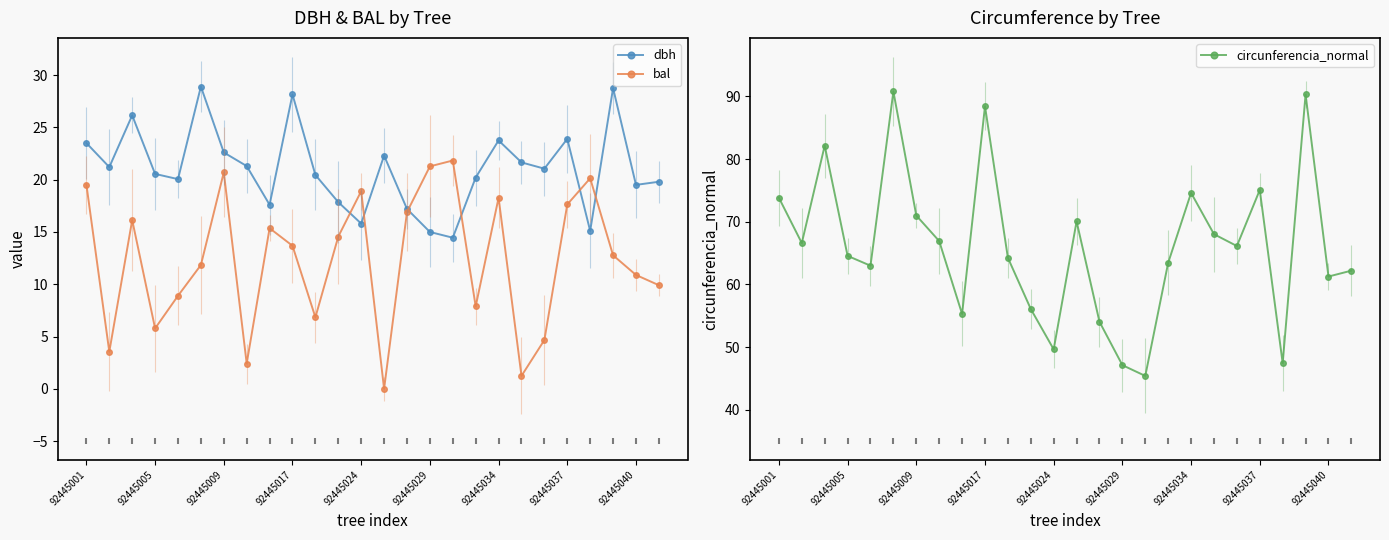

Which series has the largest total across all categories?

circunferencia_normal